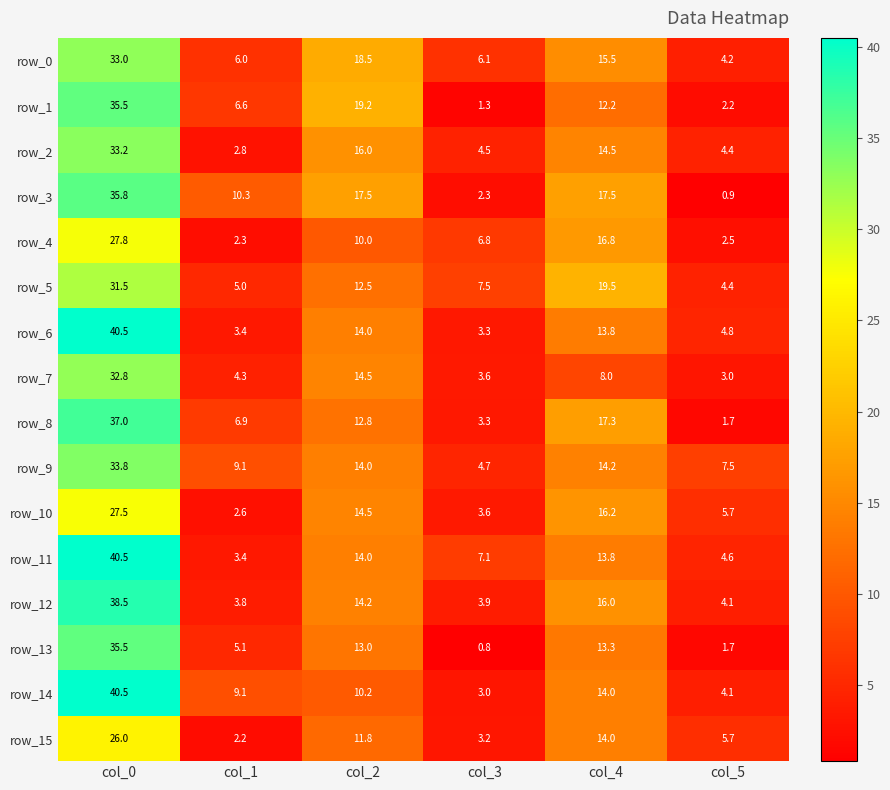

What value does the row_5 series have at col_3?

7.5